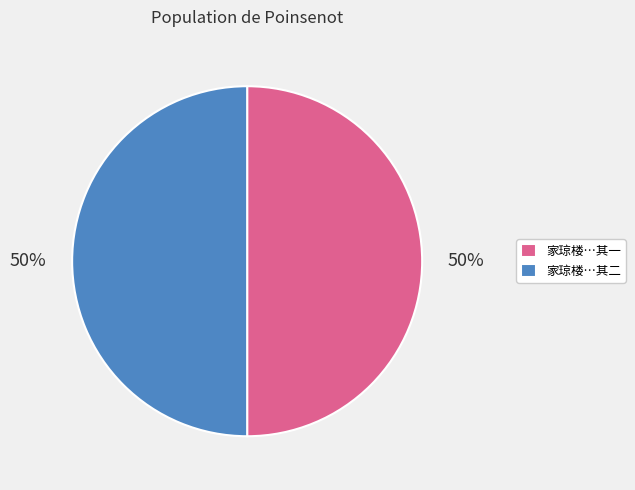

Is it true that 家琼楼…其二 is 61% of the pie?

False